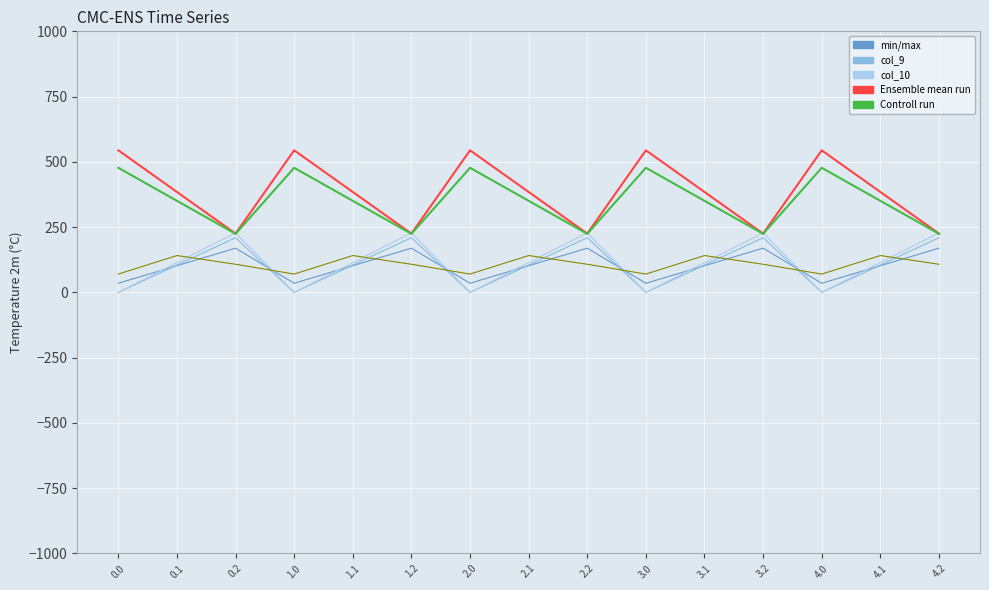

What is the total value across all series at 0.2?

1164.4